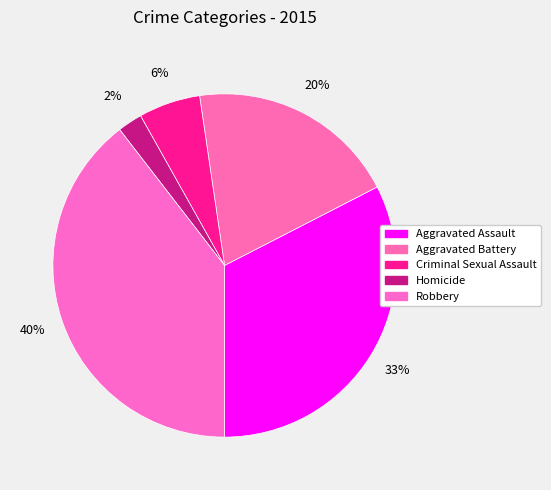

What is the largest slice in the pie chart?

Robbery